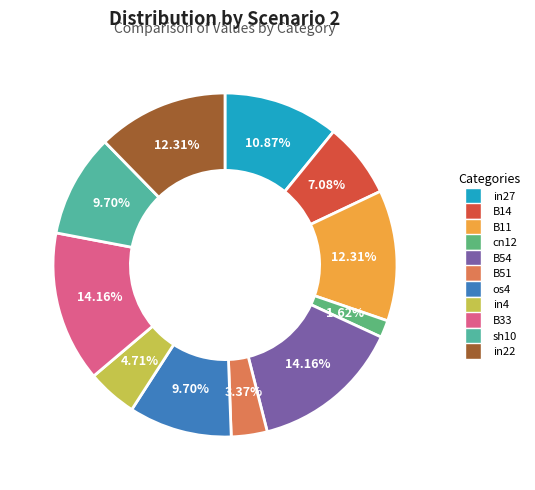

Count the number of slices in the pie.

11